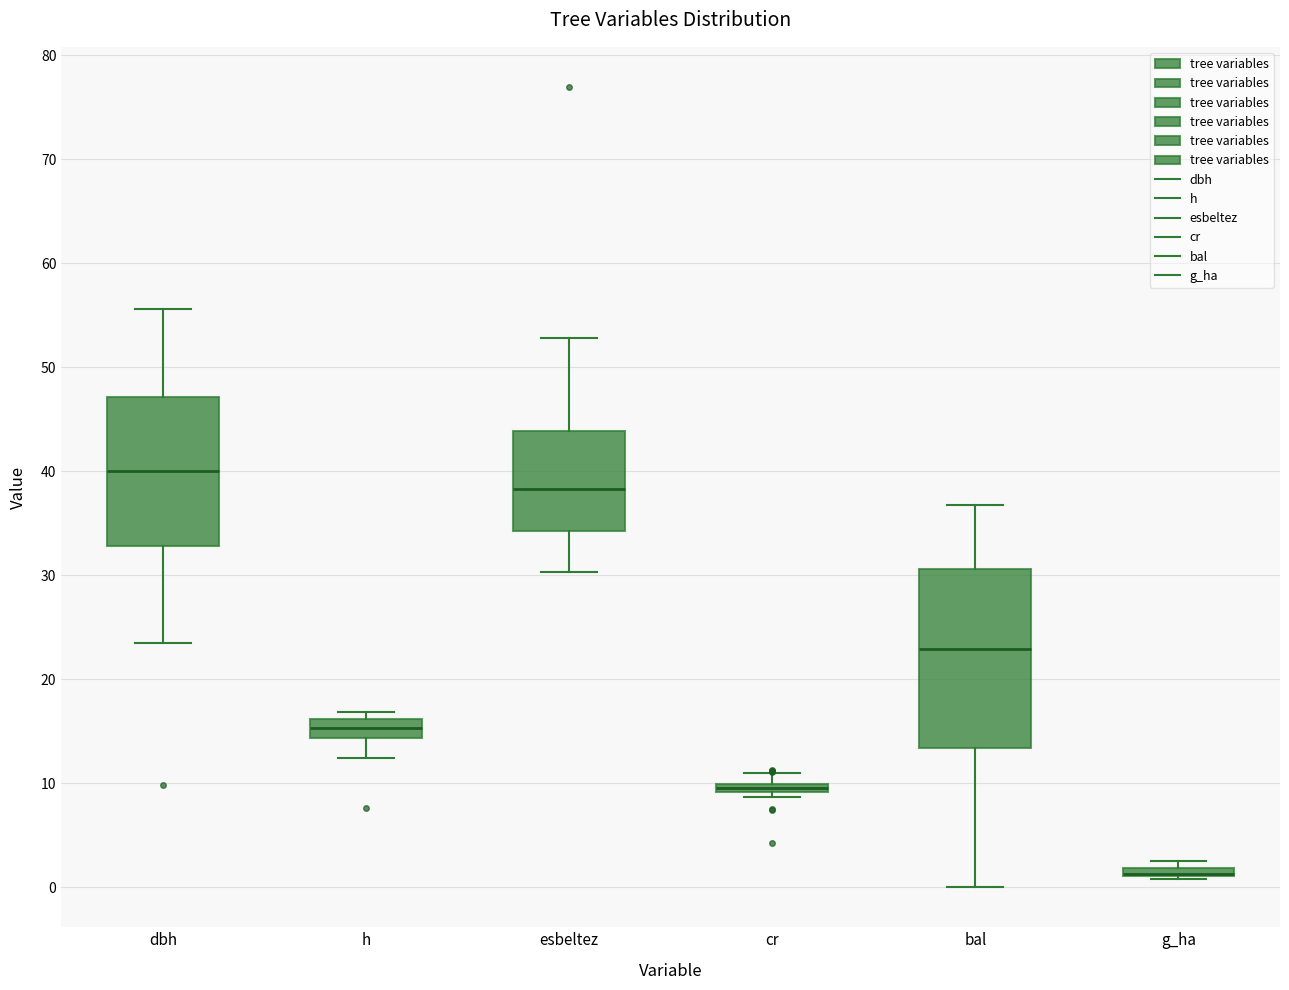

Where is the upper edge of the box for g_ha on the y-axis? The values are not printed on the chart, so give them approximately, as read against the axis.

2